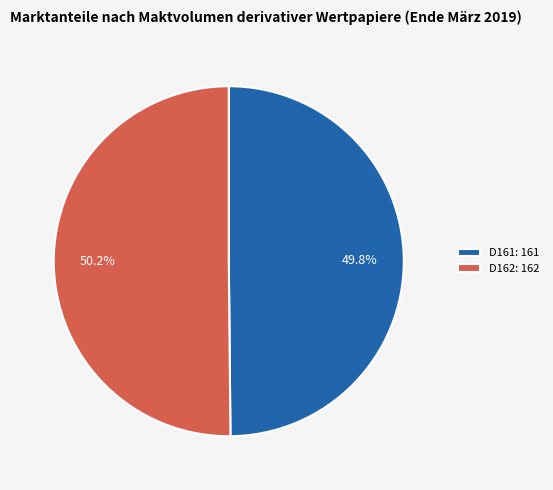

Combined, what portion of the pie is D162: 162 and D161: 161?

100.0%